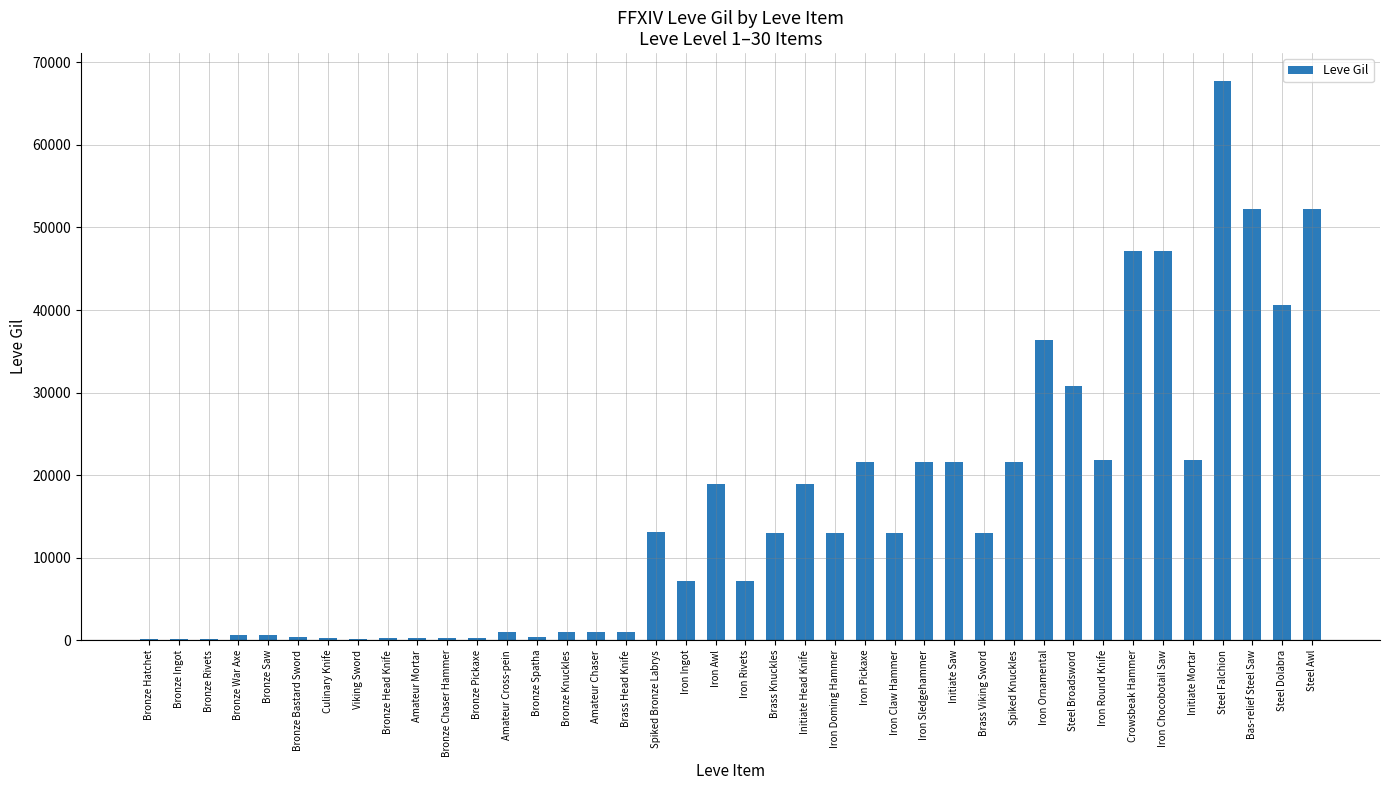

What is the sum of all values?

629429